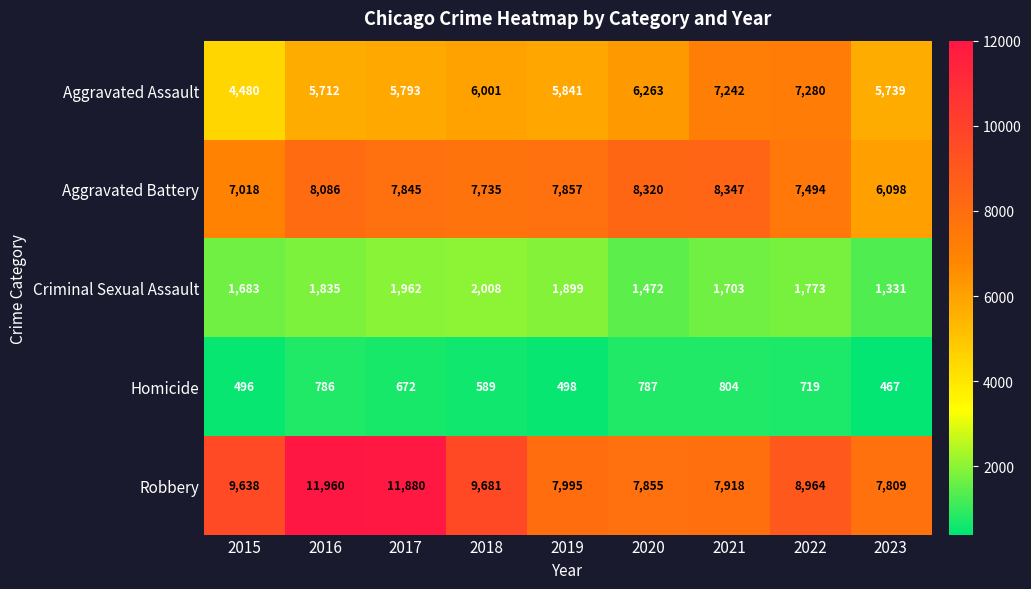

Is the value of Aggravated Battery at 2023 greater than the value of Robbery at 2019?

No